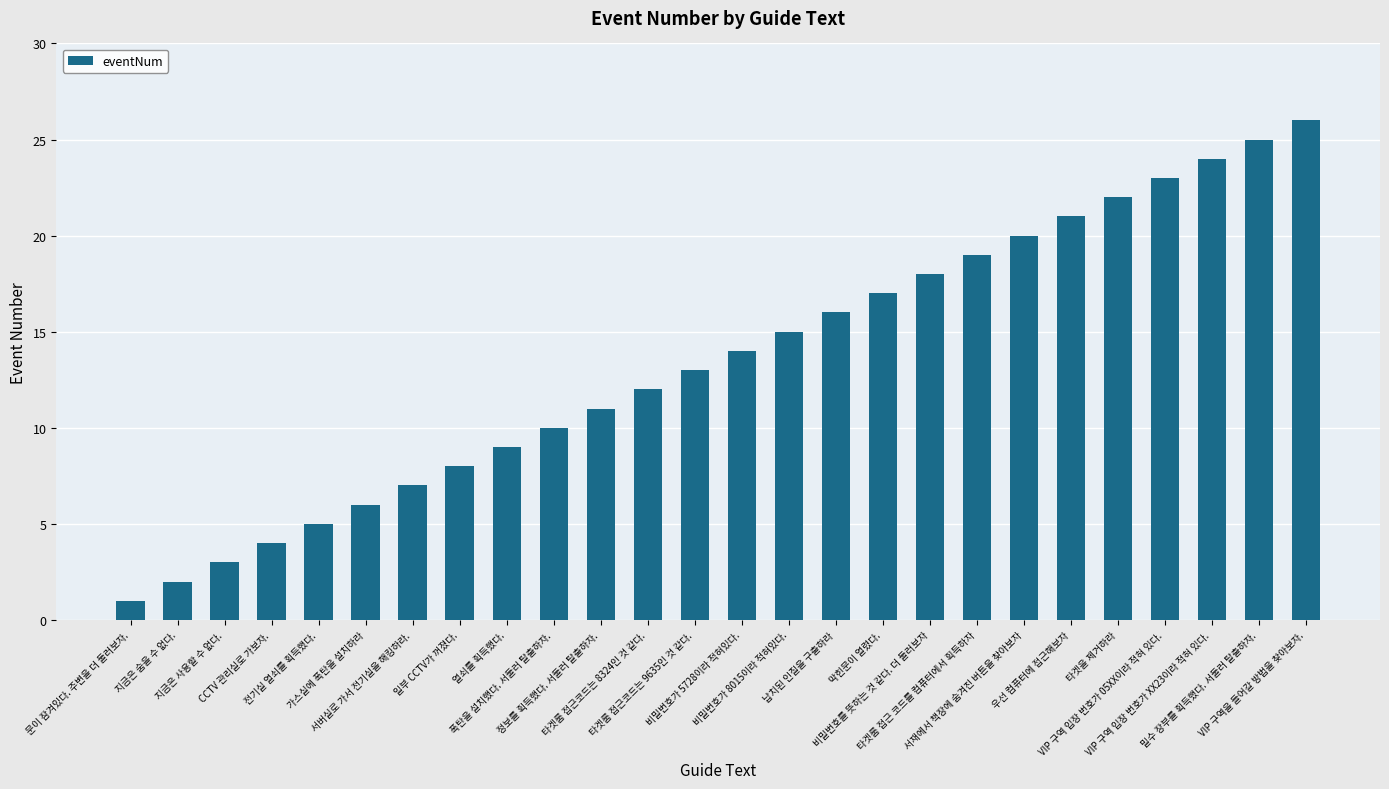

Rank the categories by value from lowest to highest.

문이 잠겨있다. 주변을 더 둘러보자., 지금은 숨을 수 없다., 지금은 사용할 수 없다., CCTV 관리실로 가보자., 전기실 열쇠를 획득했다., 가스실에 폭탄을 설치하라, 서버실로 가서 전기실을 해킹하라., 일부 CCTV가 꺼졌다., 열쇠를 획득했다., 폭탄을 설치했다. 서둘러 탈출하자., 정보를 획득했다. 서둘러 탈출하자., 타겟룸 접근코드는 8324인 것 같다., 타겟룸 접근코드는 9635인 것 같다., 비밀번호가 5728이라 적혀있다., 비밀번호가 8015이라 적혀있다., 납치된 인질을 구출하라, 막힌문이 열렸다., 비밀번호를 뜻하는 것 같다. 더 둘러보자, 타겟룸 접근 코드를 컴퓨터에서 획득하자, 서재에서 책장에 숨겨진 버튼을 찾아보자, 우선 컴퓨터에 접근해보자, 타겟을 제거하라, VIP 구역 입장 번호가 05XX이라 적혀 있다., VIP 구역 입장 번호가 XX23이라 적혀 있다., 밀수 장부를 획득했다. 서둘러 탈출하자., VIP 구역을 들어갈 방법을 찾아보자.